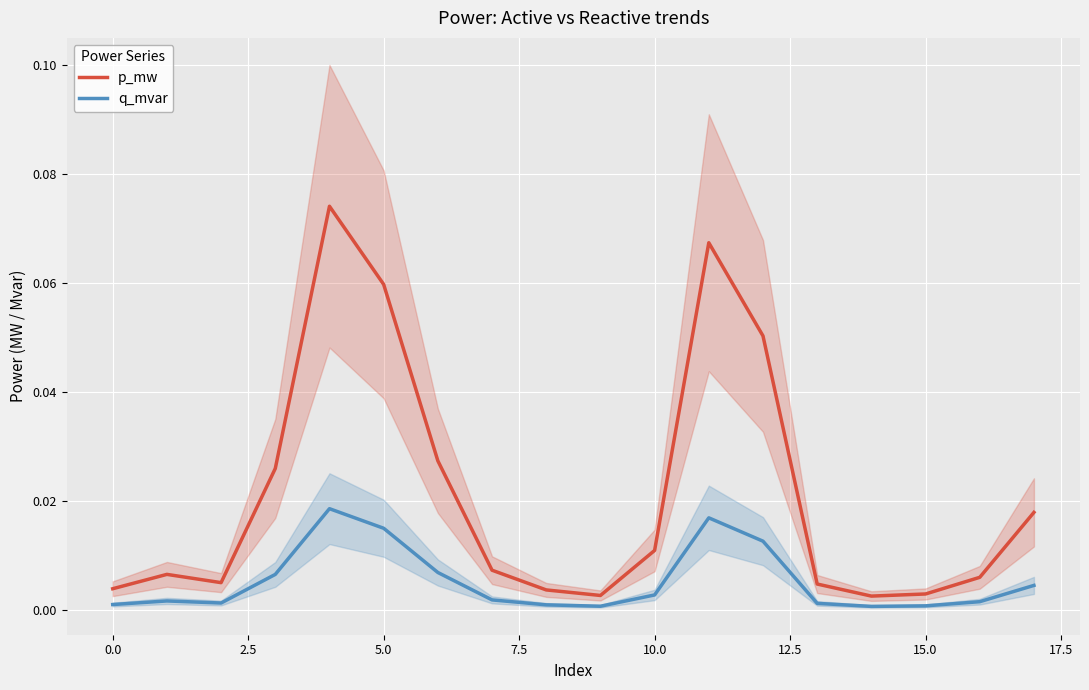

What are all the series names shown in the legend?

p_mw, q_mvar